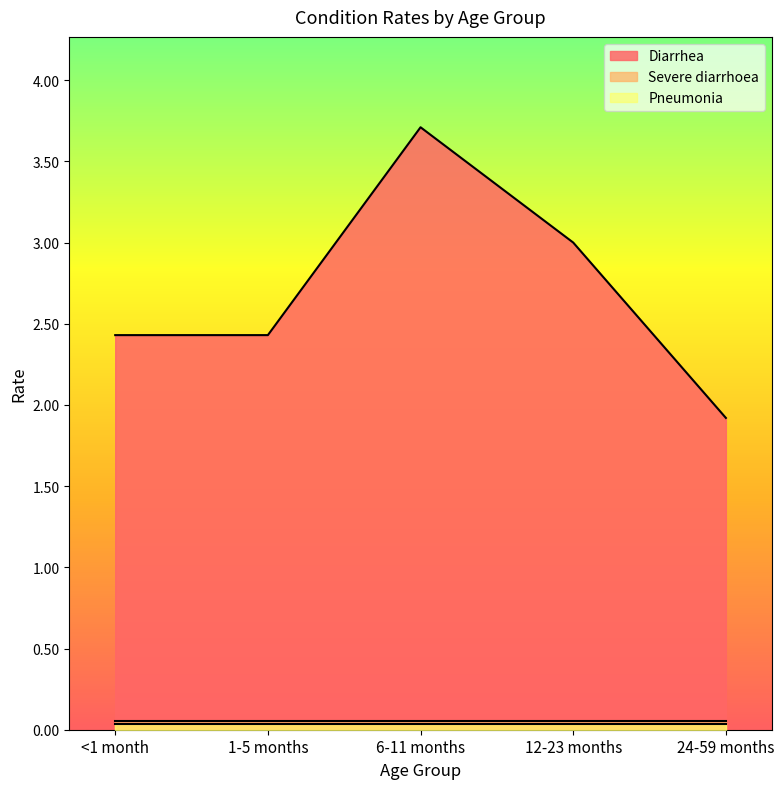

Is it true that Severe diarrhoea equals 0.1 at 24-59 months?

True